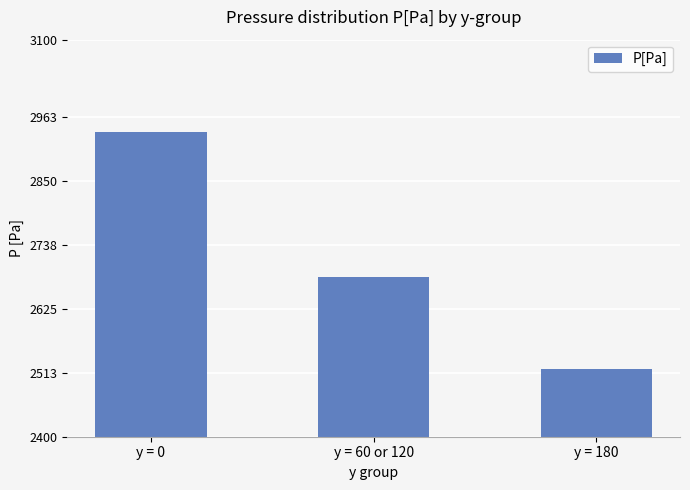

True or false: the data shows 2938 at y = 0.

True